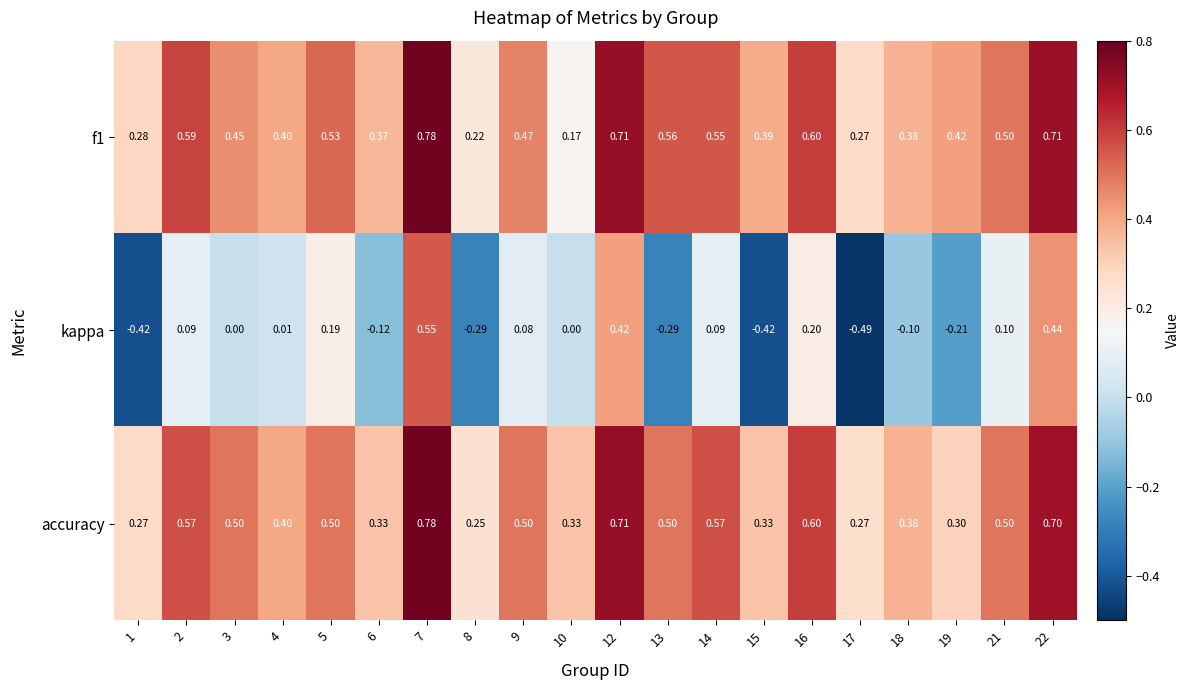

Which series has the largest range (max minus min)?

kappa